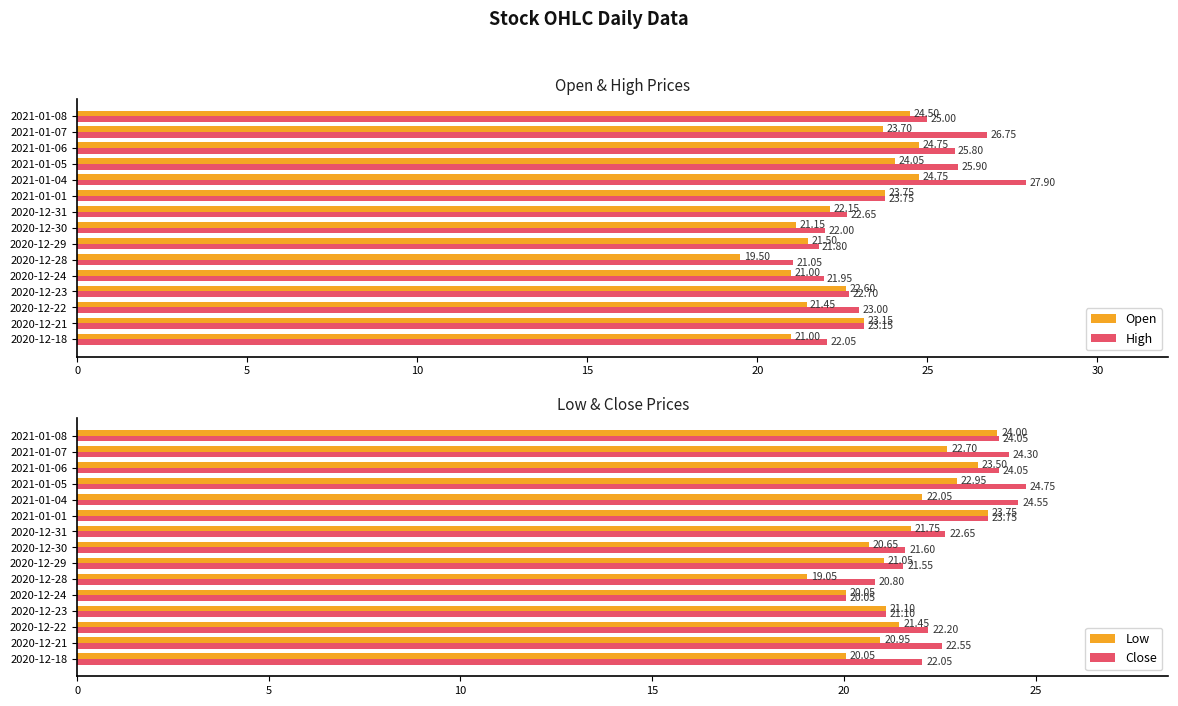

What is the difference between the maximum and minimum values in the High series?

6.8